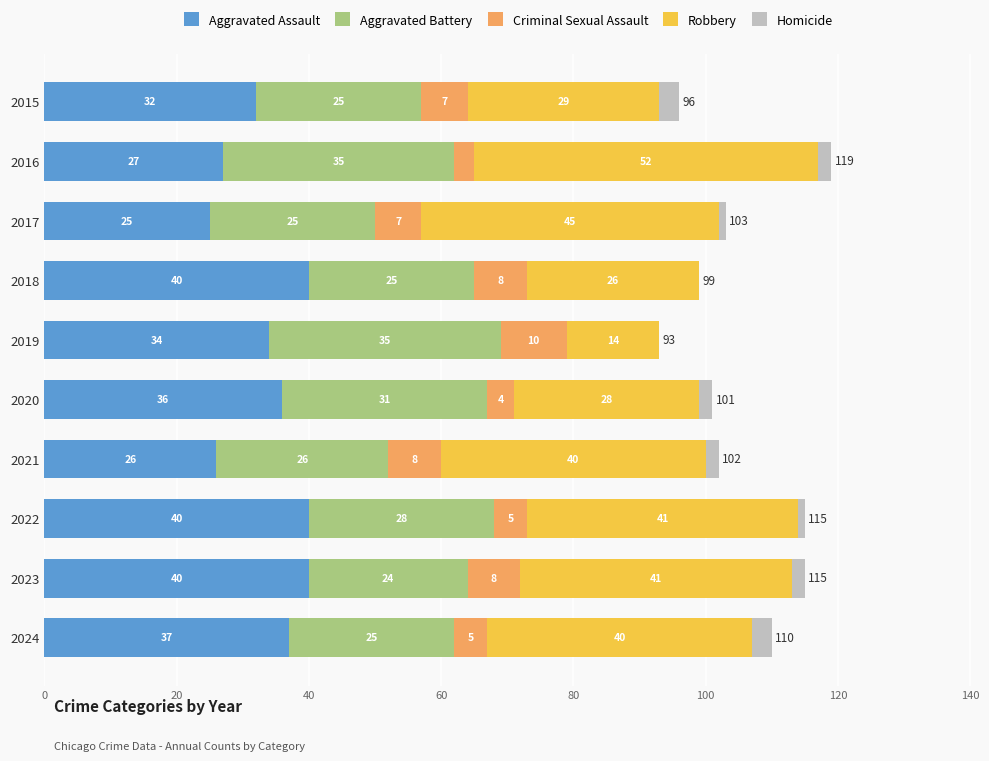

How many categories are shown in the chart?

10